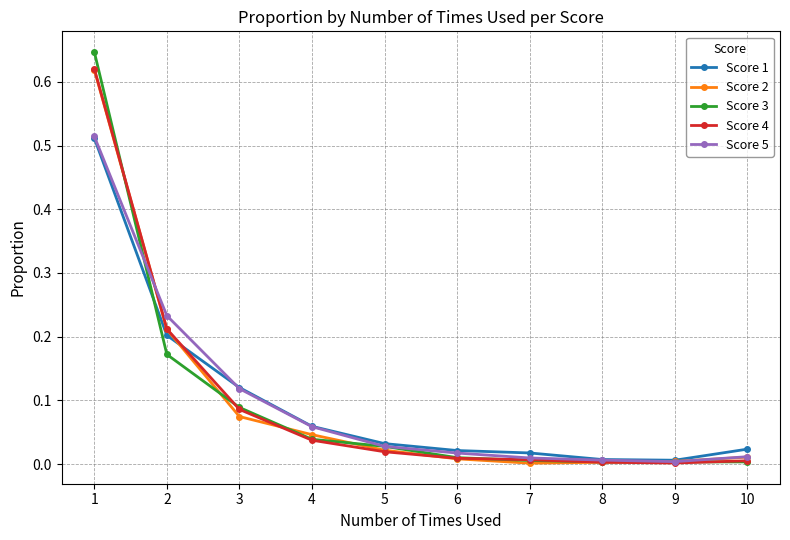

At how many categories does at least one series exceed 0?

10